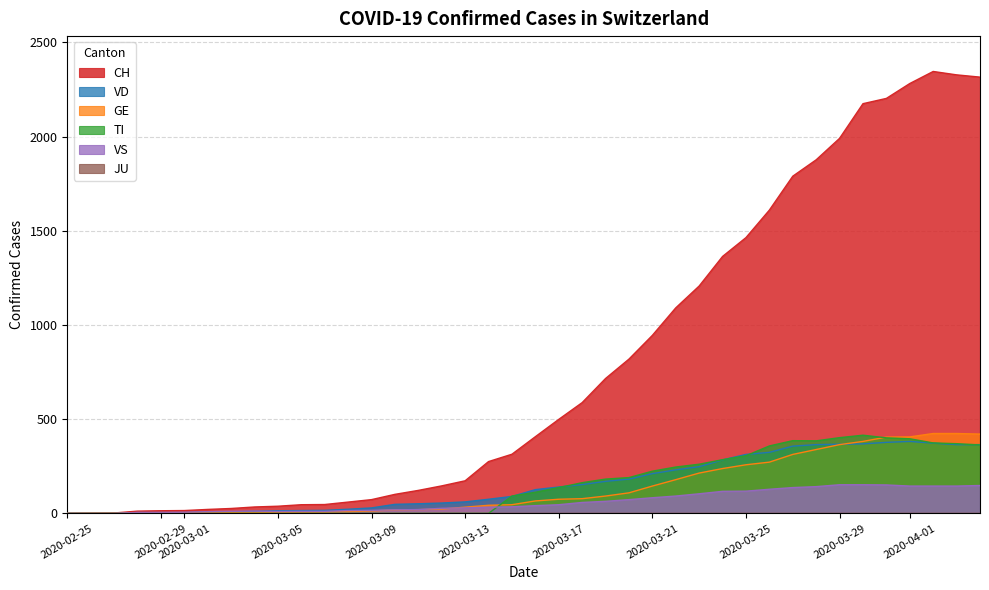

What position from the right is 2020-02-25?

40